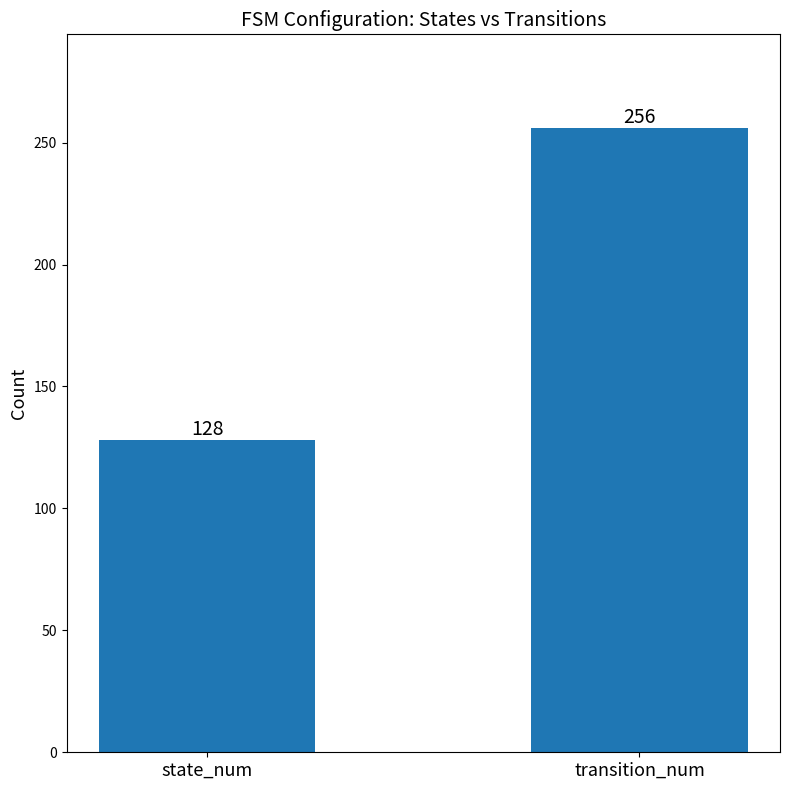

What is the difference between the values at transition_num and state_num?

128